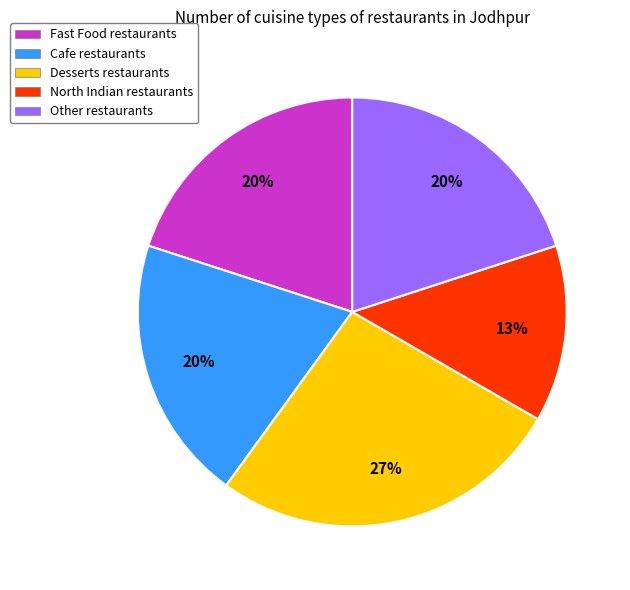

Does Desserts represent more than half of the total?

No